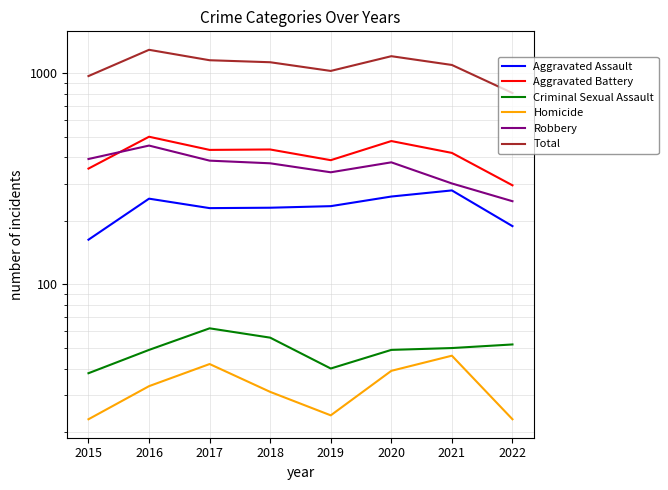

What is the difference between the Homicide values at 2022 and 2020?

16